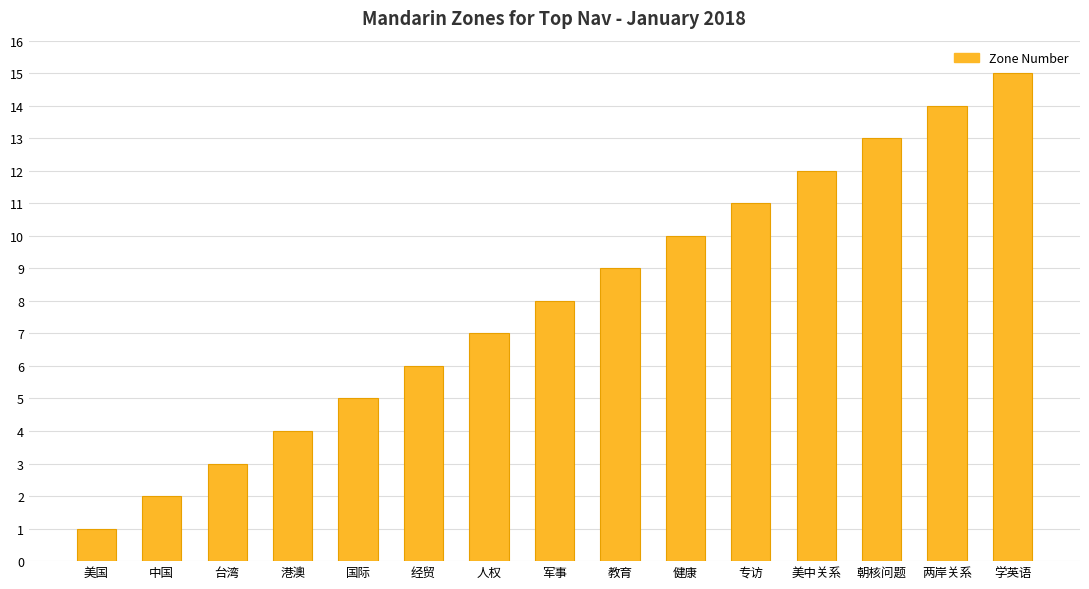

Between 台湾 and 两岸关系, which is larger?

两岸关系